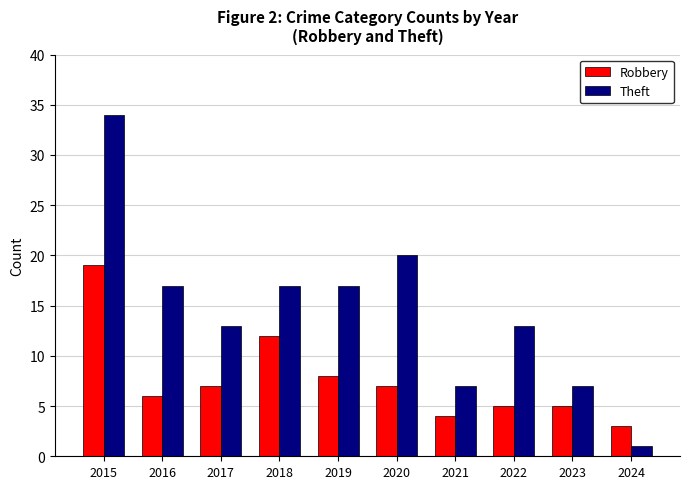

At which label does Theft reach its peak?

2015